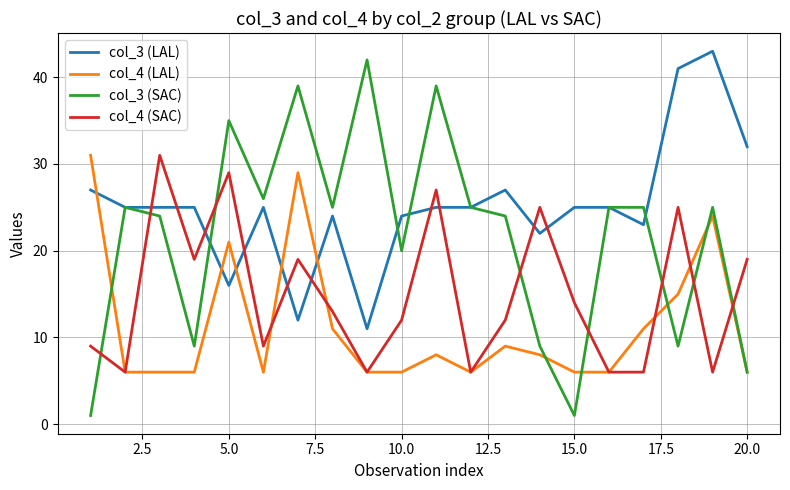

Which series has the largest total across all categories?

col_3 (LAL)